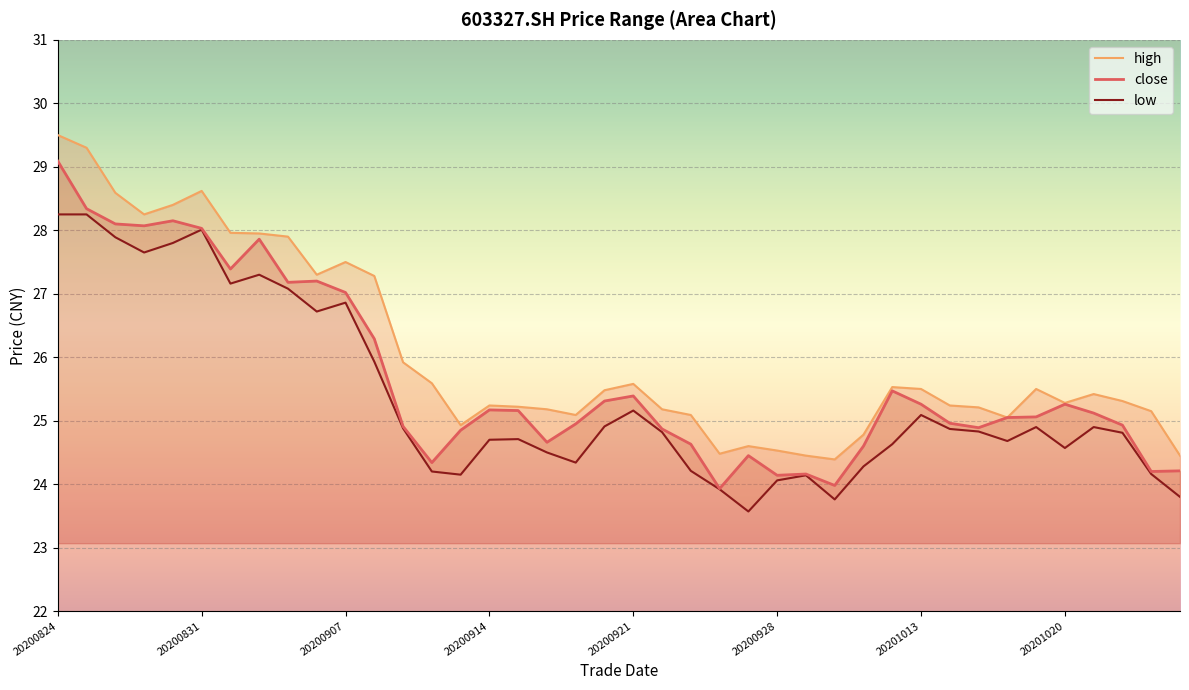

What are all the series names shown in the legend?

high, close, low